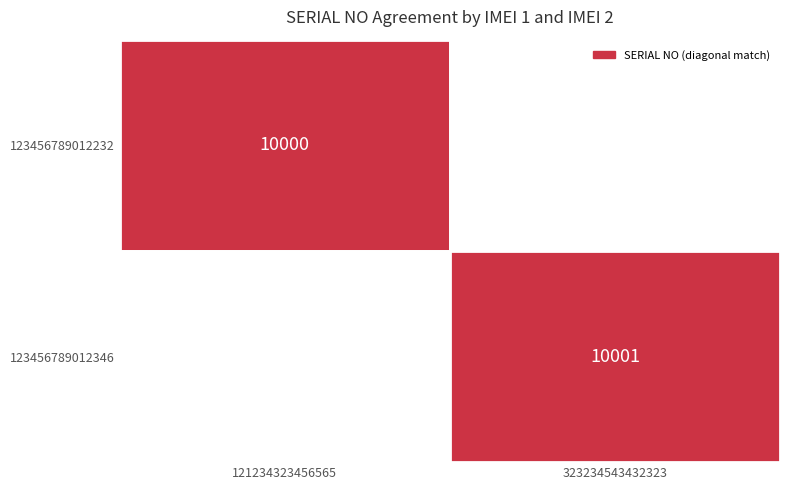

At 0, list the series in order from smallest to largest.

123456789012232, 123456789012346